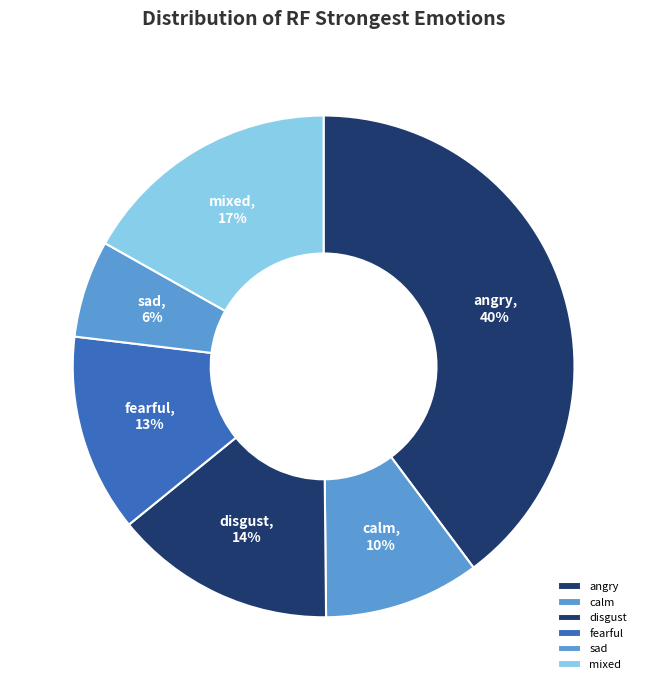

To the nearest percent, what is the combined percentage of angry and calm?

50%